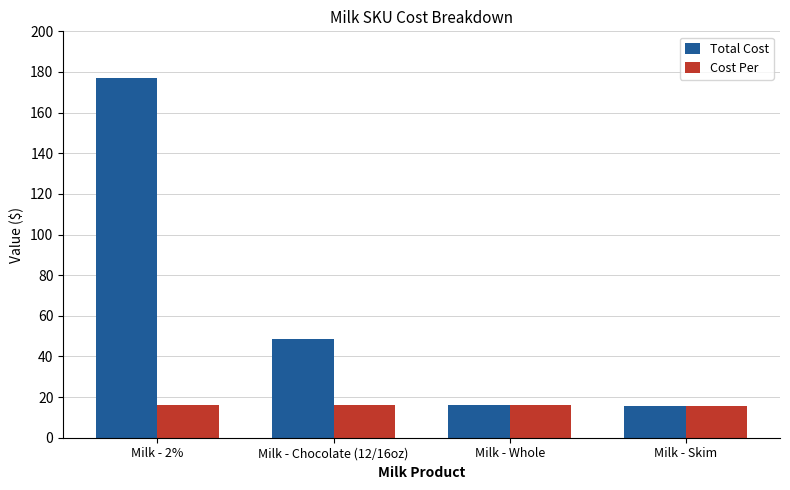

What is the lowest value of the Cost Per series?

15.6